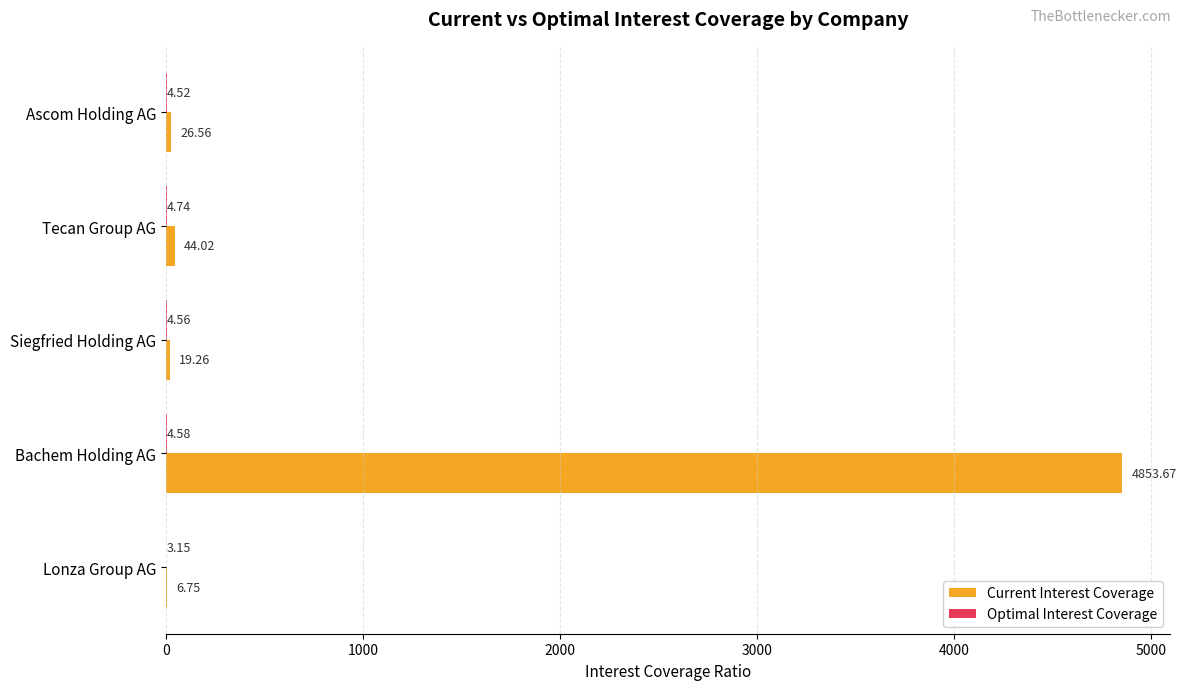

Which series changed the most between Tecan Group AG and Ascom Holding AG?

Current Interest Coverage